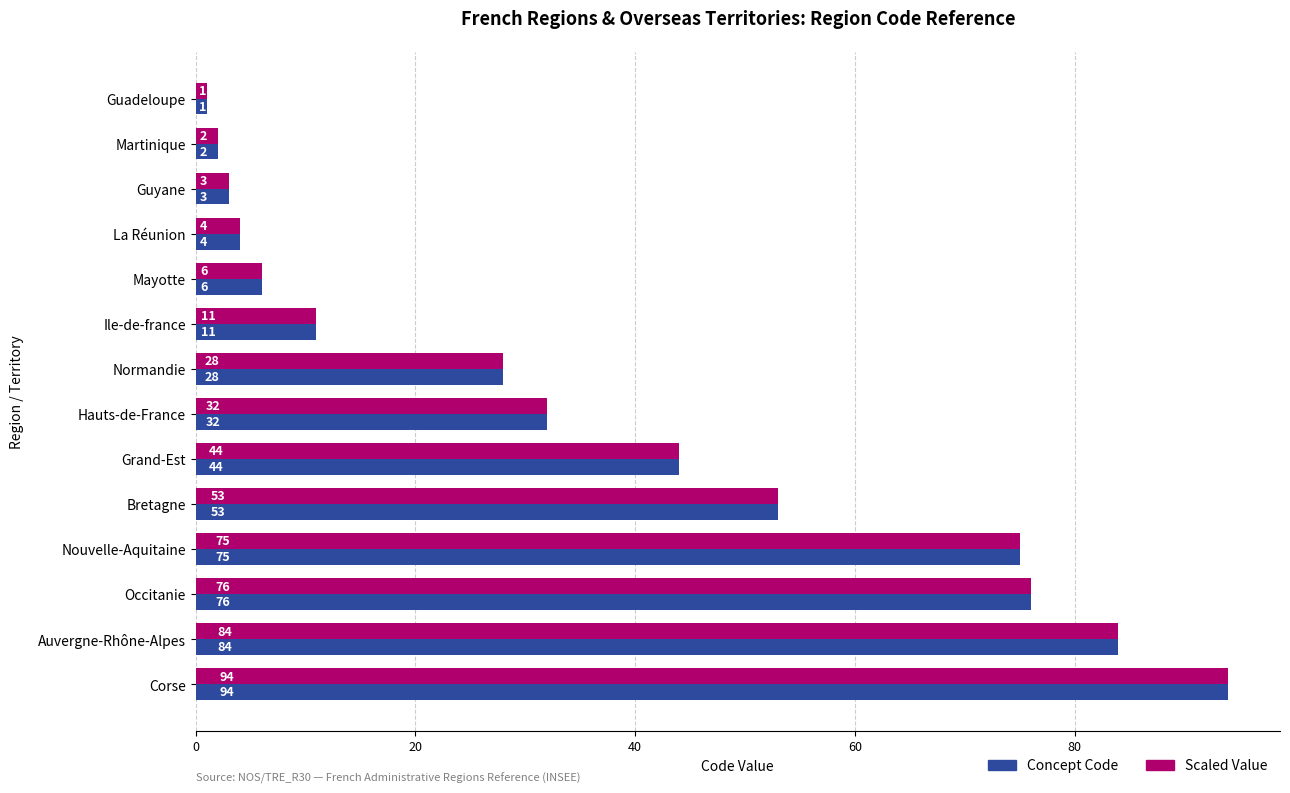

At which category is the sum across all series the highest?

Corse